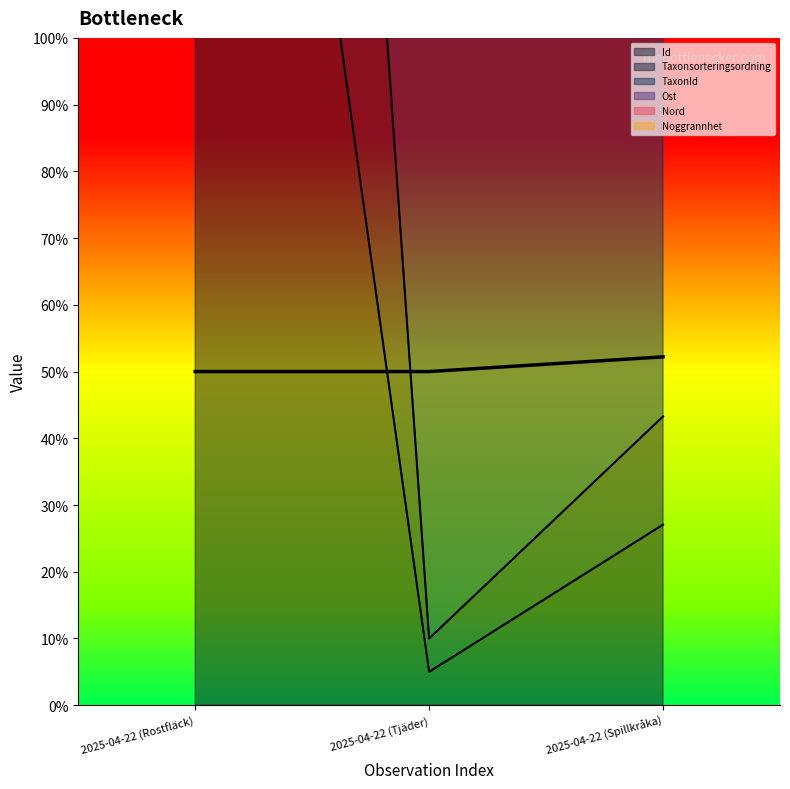

Which series has the largest total across all categories?

TaxonId